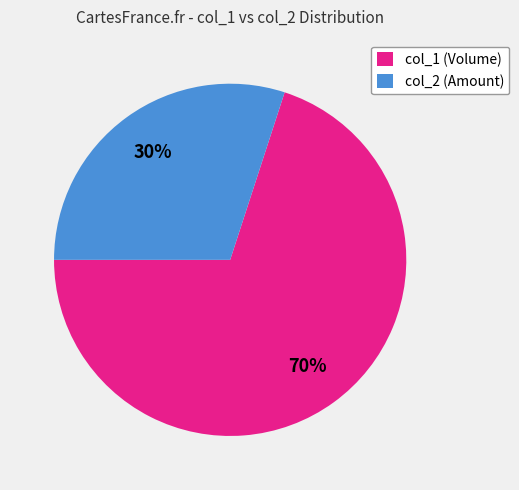

What is the smallest slice in the pie chart?

col_2 (Amount)